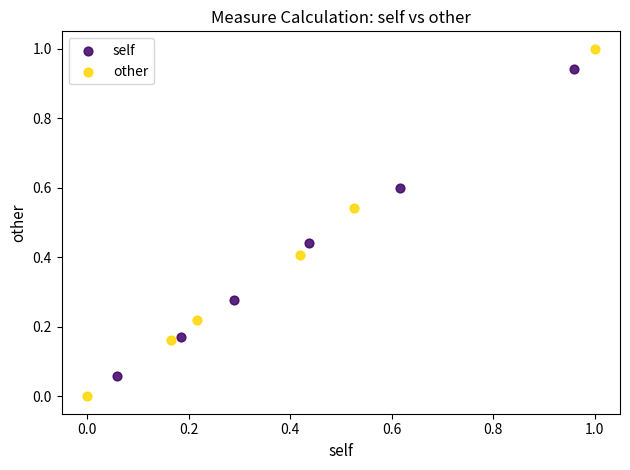

Which series reaches the minimum Y coordinate?

other